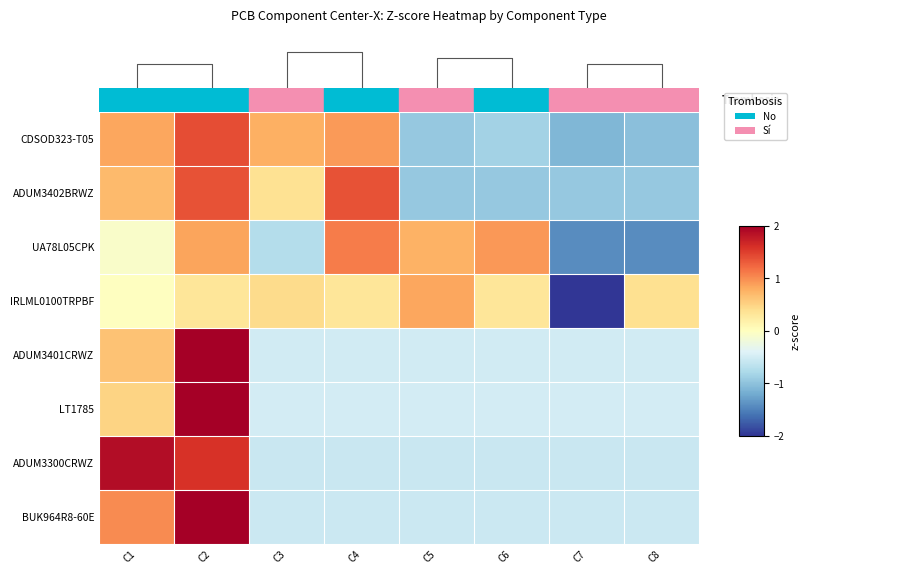

The CDSOD323-T05 series shows 0.3 at C3. True or false?

False